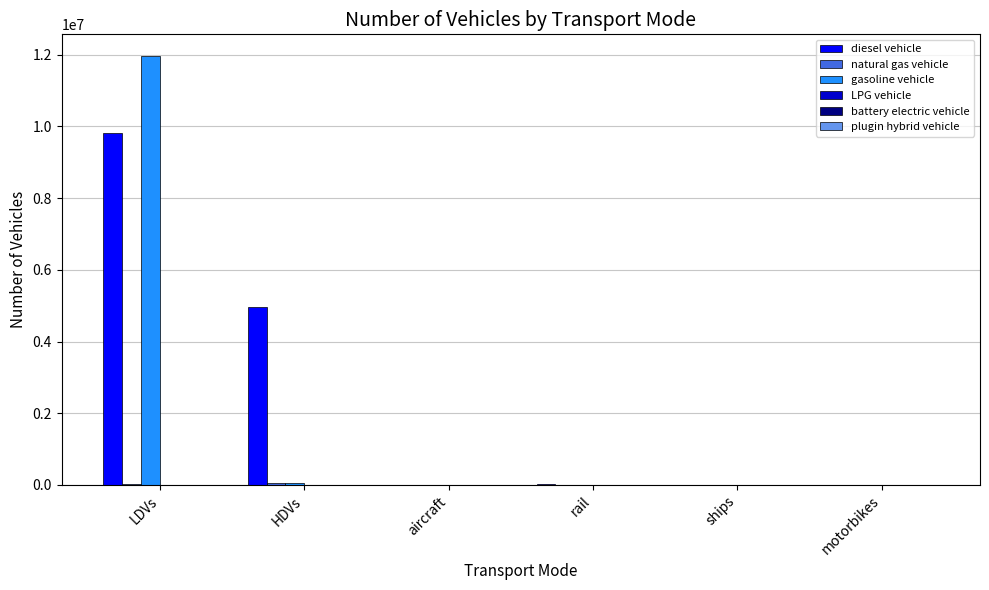

At which category is the sum across all series the highest?

LDVs